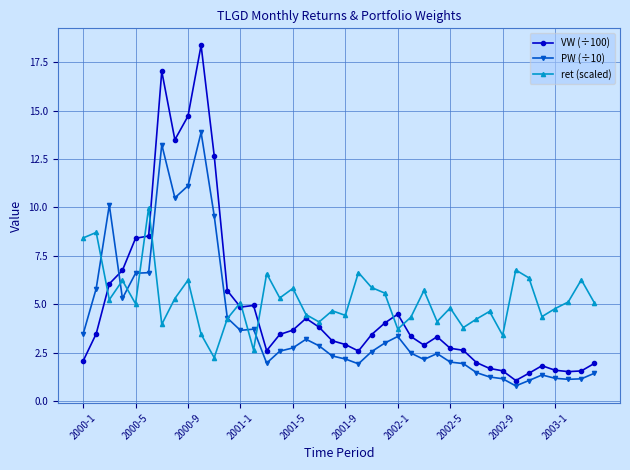

How many times do PW (÷10) and VW (÷100) cross each other?

1